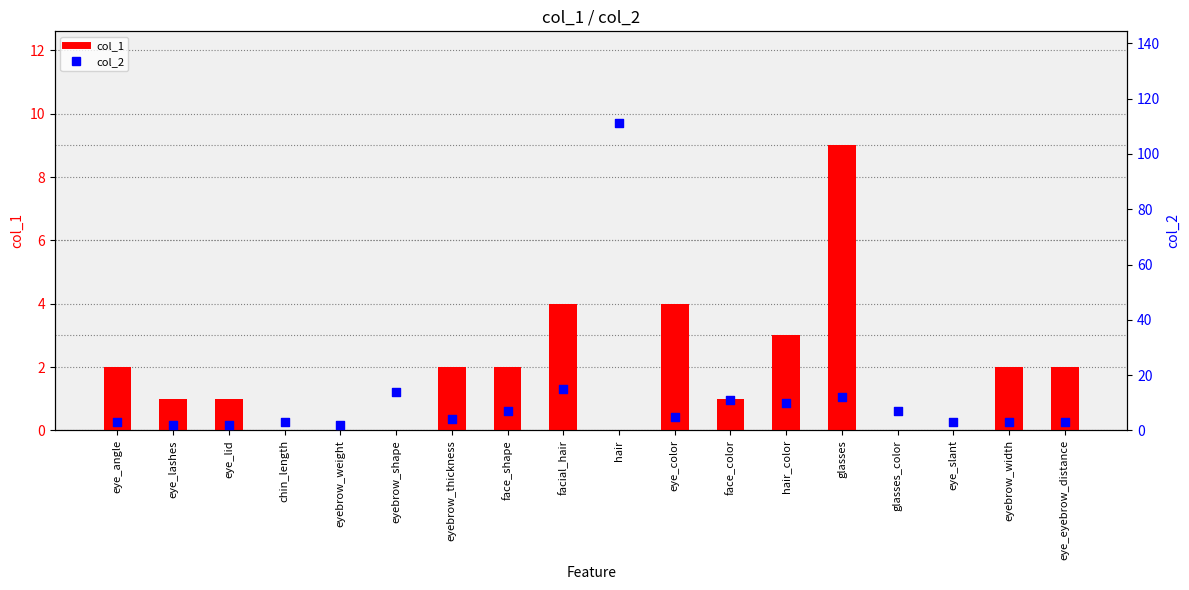

At which category is the sum across all series the highest?

hair